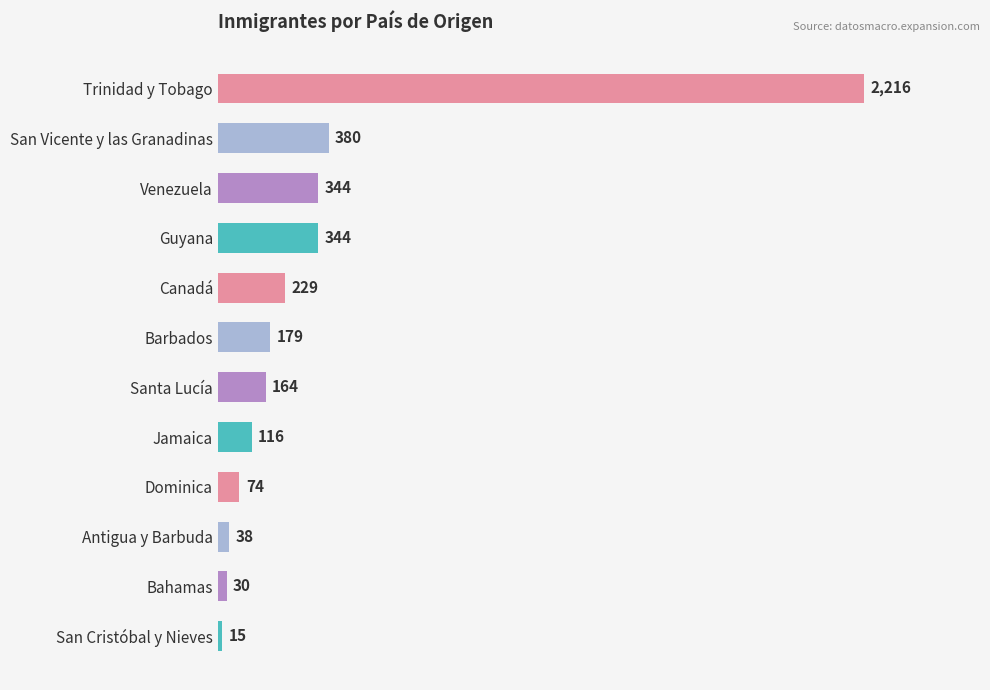

What is the greatest value displayed?

2216